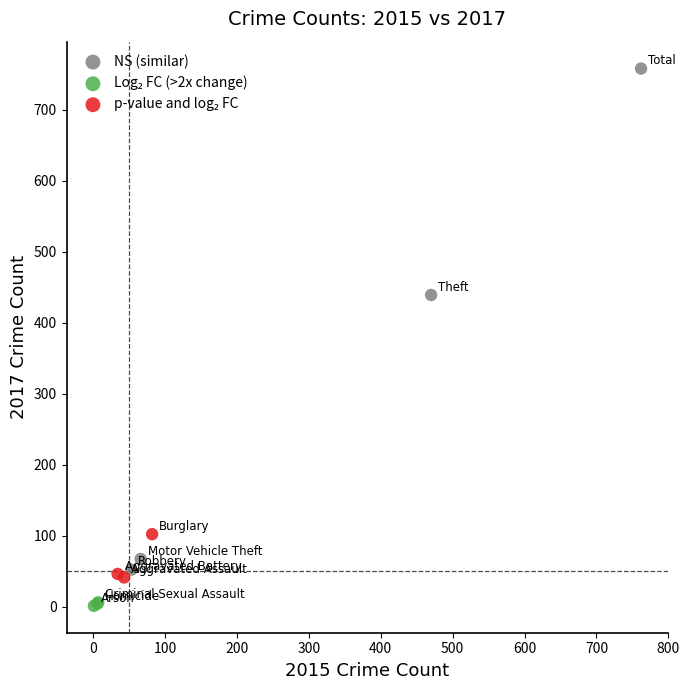

Which series has the largest Y range (max minus min)?

NS (similar)